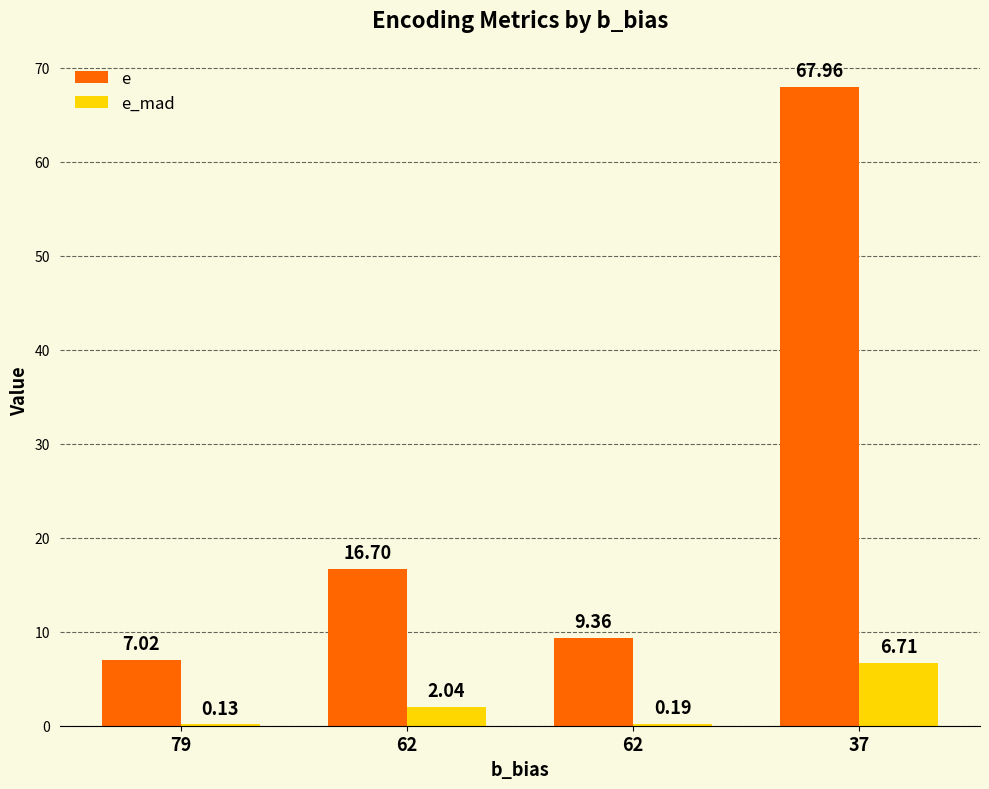

Which has a higher value, 62 or 79?

62